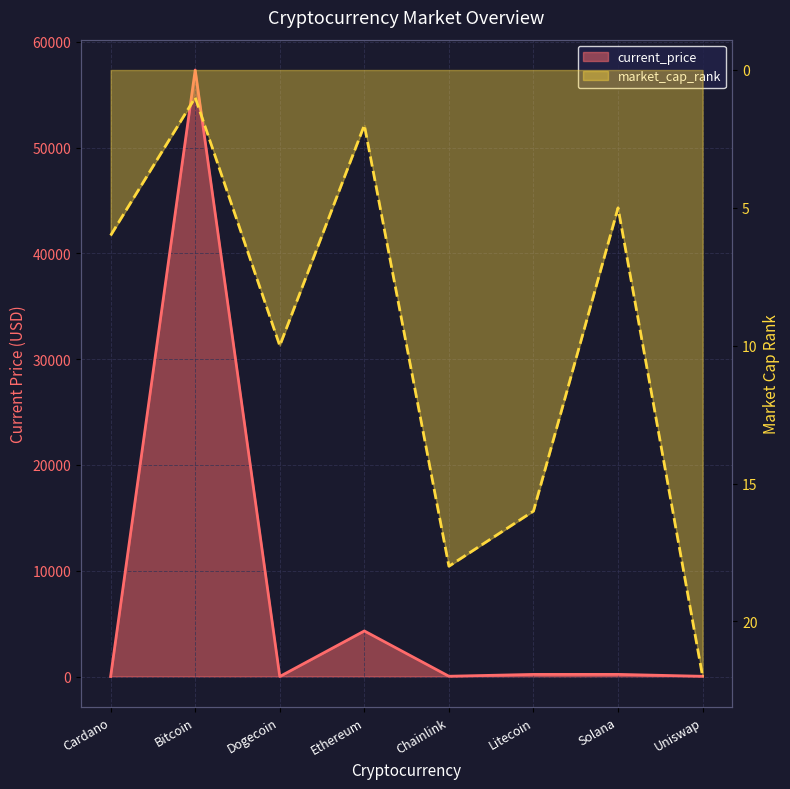

Reading left to right, what are all the values shown in this chart?

current_price: Cardano=1.6	Bitcoin=57340.0	Dogecoin=0.2	Ethereum=4307.8	Chainlink=24.9	Litecoin=198.9	Solana=201.0	Uniswap=20.0
market_cap_rank: Cardano=6.0	Bitcoin=1.0	Dogecoin=10.0	Ethereum=2.0	Chainlink=18.0	Litecoin=16.0	Solana=5.0	Uniswap=22.0